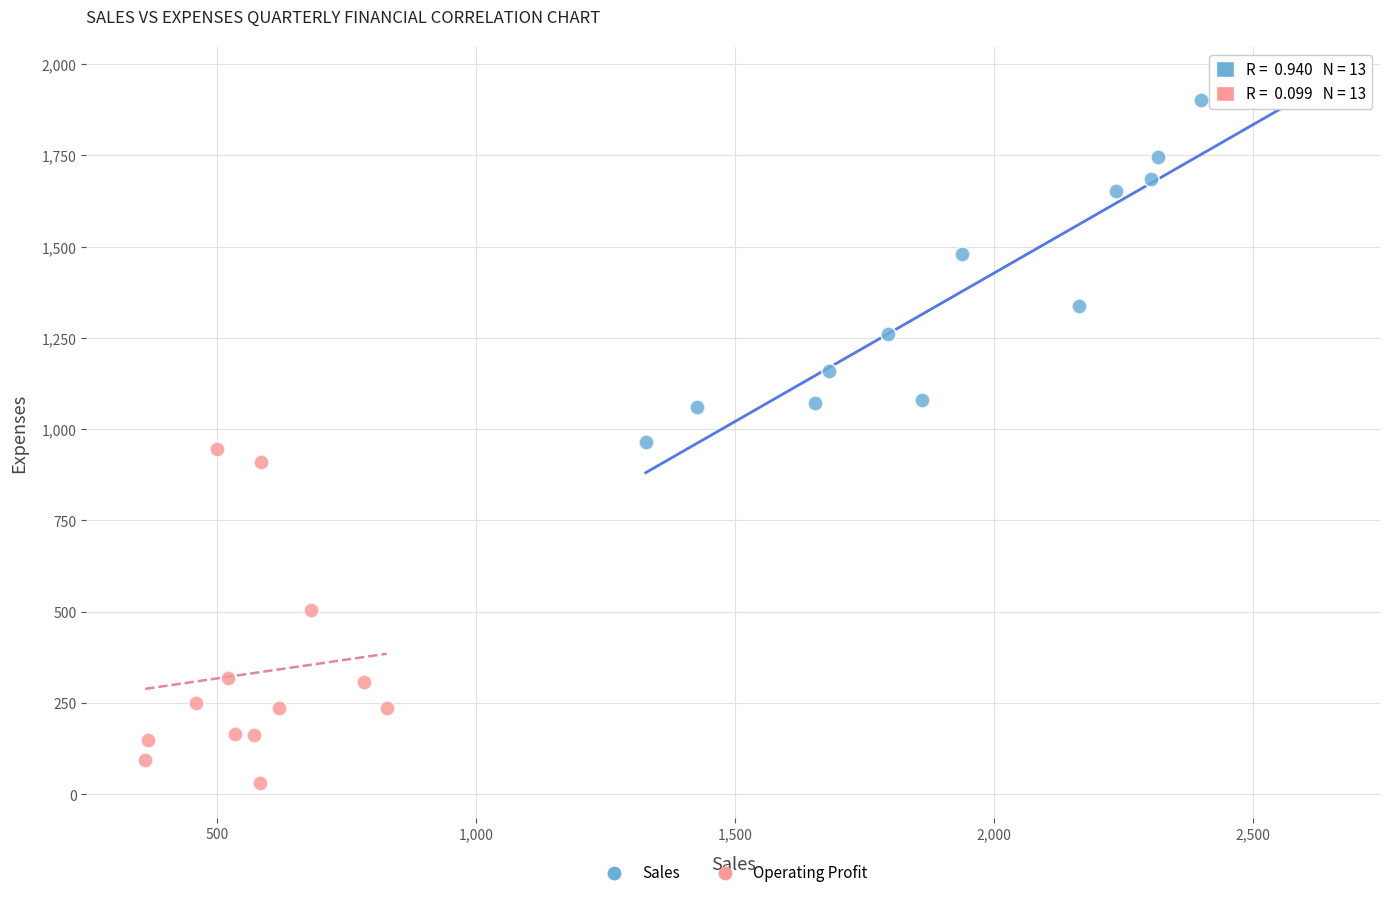

Which series reaches the minimum Y coordinate?

Operating Profit